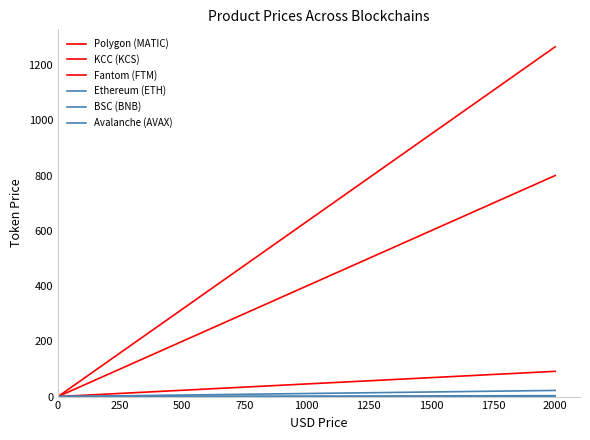

Between 1000 and 2000, which is larger?

2000